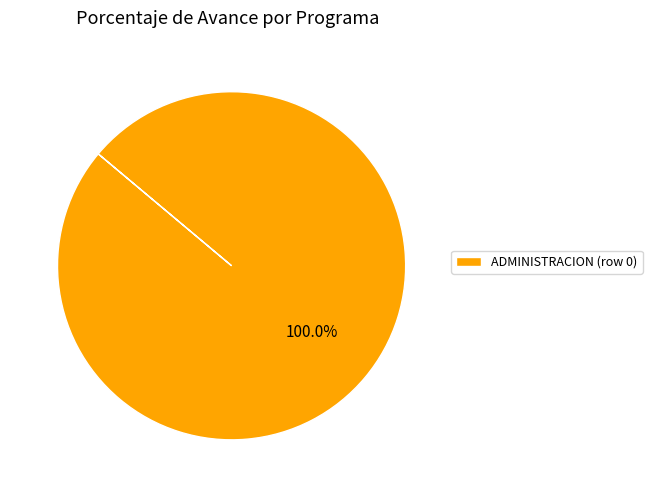

Does ADMINISTRACION (row 0) account for over 50% of the chart?

Yes